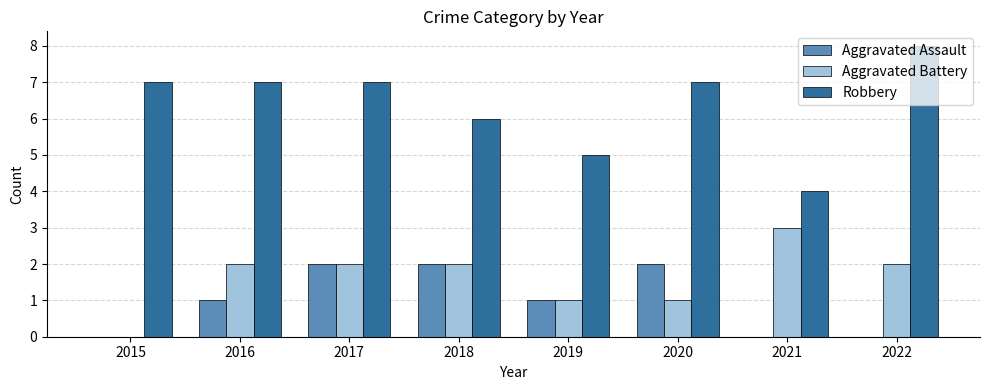

Which category has the highest value in the Aggravated Battery series?

2021